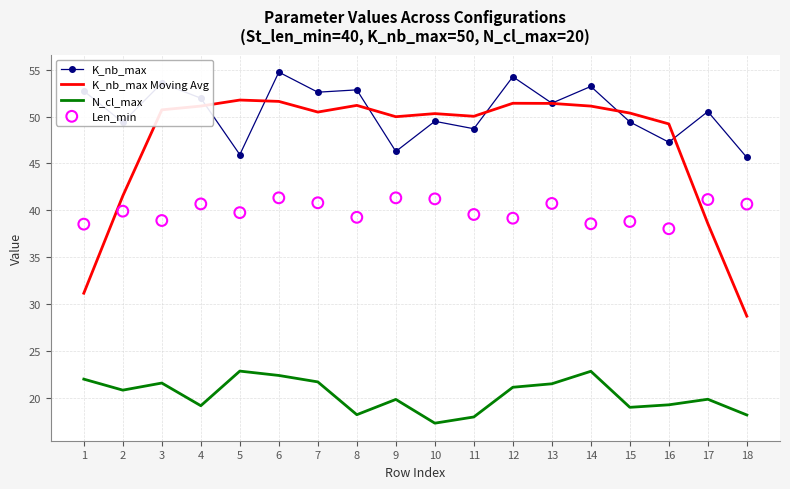

At how many categories does at least one series exceed 42?

18